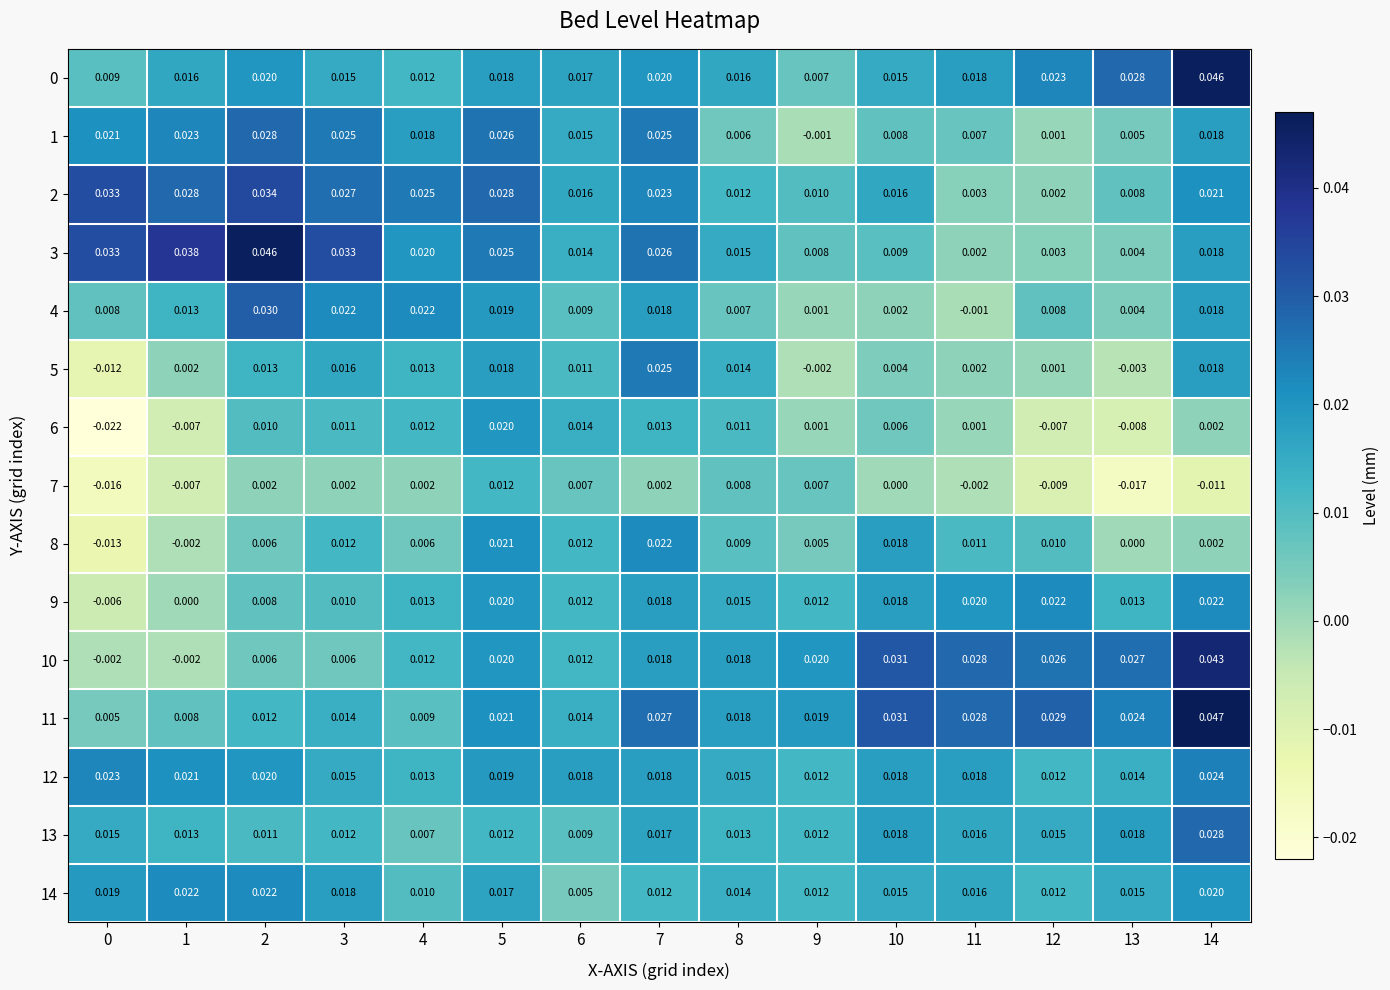

Is the value of 1 at 0 greater than the value of 10 at 0?

Yes